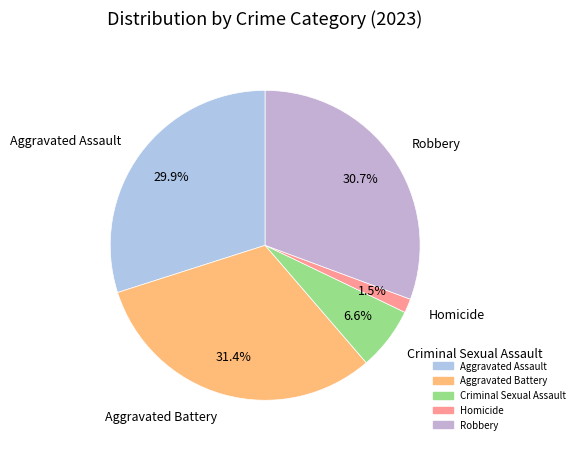

Rank the categories by value from highest to lowest.

Aggravated Battery, Robbery, Aggravated Assault, Criminal Sexual Assault, Homicide